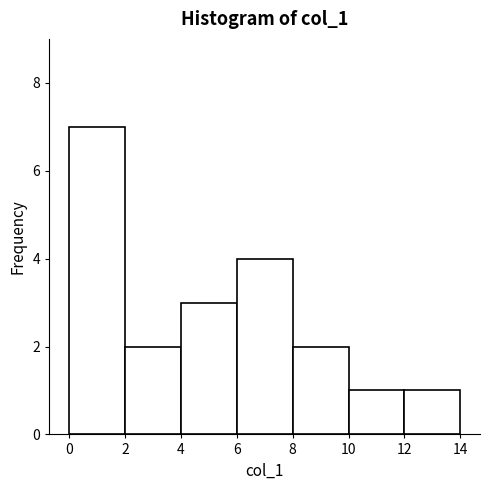

Reading left to right, transcribe this chart: for each bar, give the range it covers on the x-axis and its height. The values are not printed on the chart, so give them approximately, as read against the axis.

0 to 2: 7
2 to 4: 2
4 to 6: 3
6 to 8: 4
8 to 10: 2
10 to 12: 1
12 to 14: 1